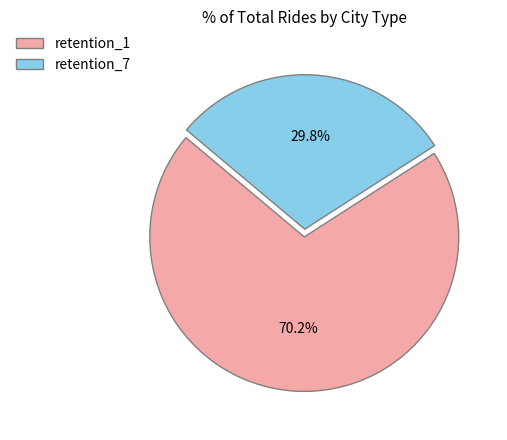

To the nearest percent, what is the difference between the retention_7 and retention_1 slice percentages?

40%